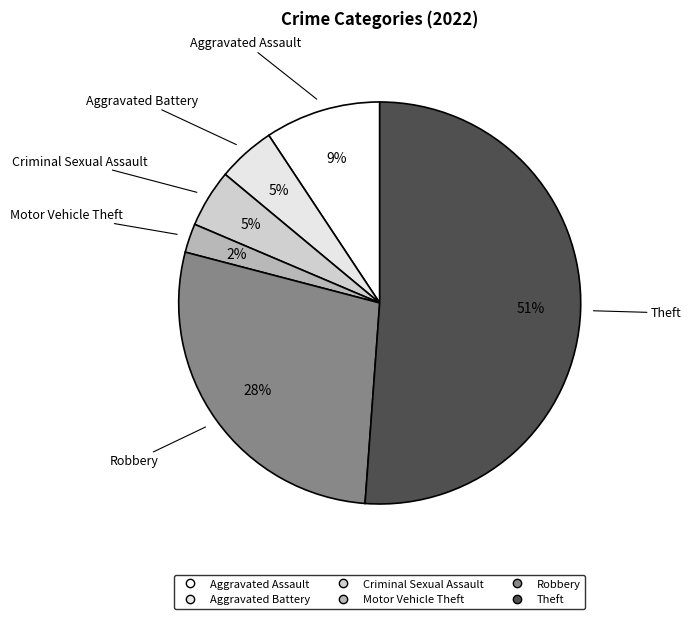

How many slices are in this pie chart?

6